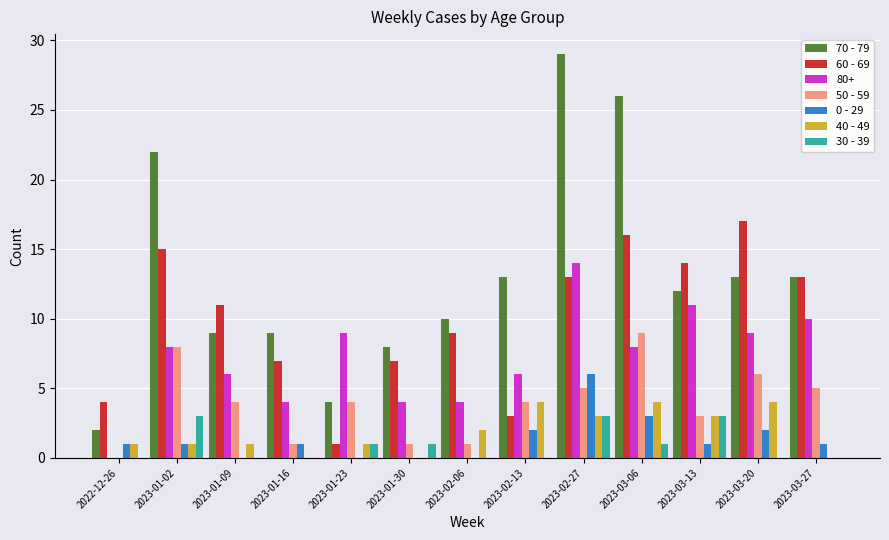

Are the bars grouped side by side (vs. stacked)?

Yes